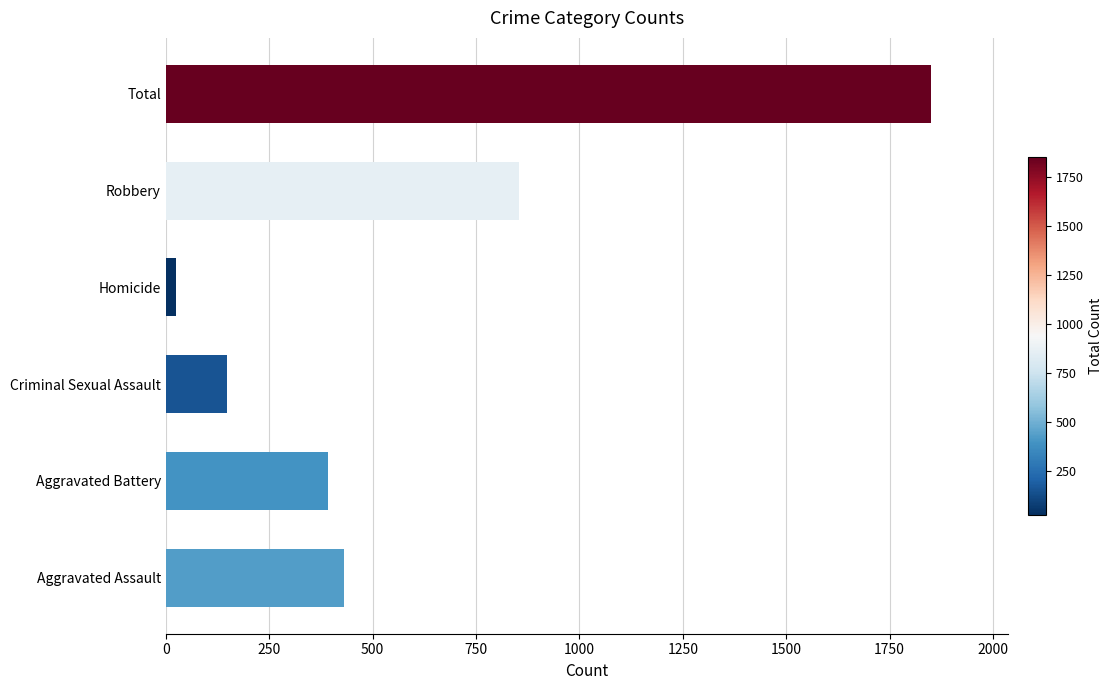

What is the smallest value displayed?

26